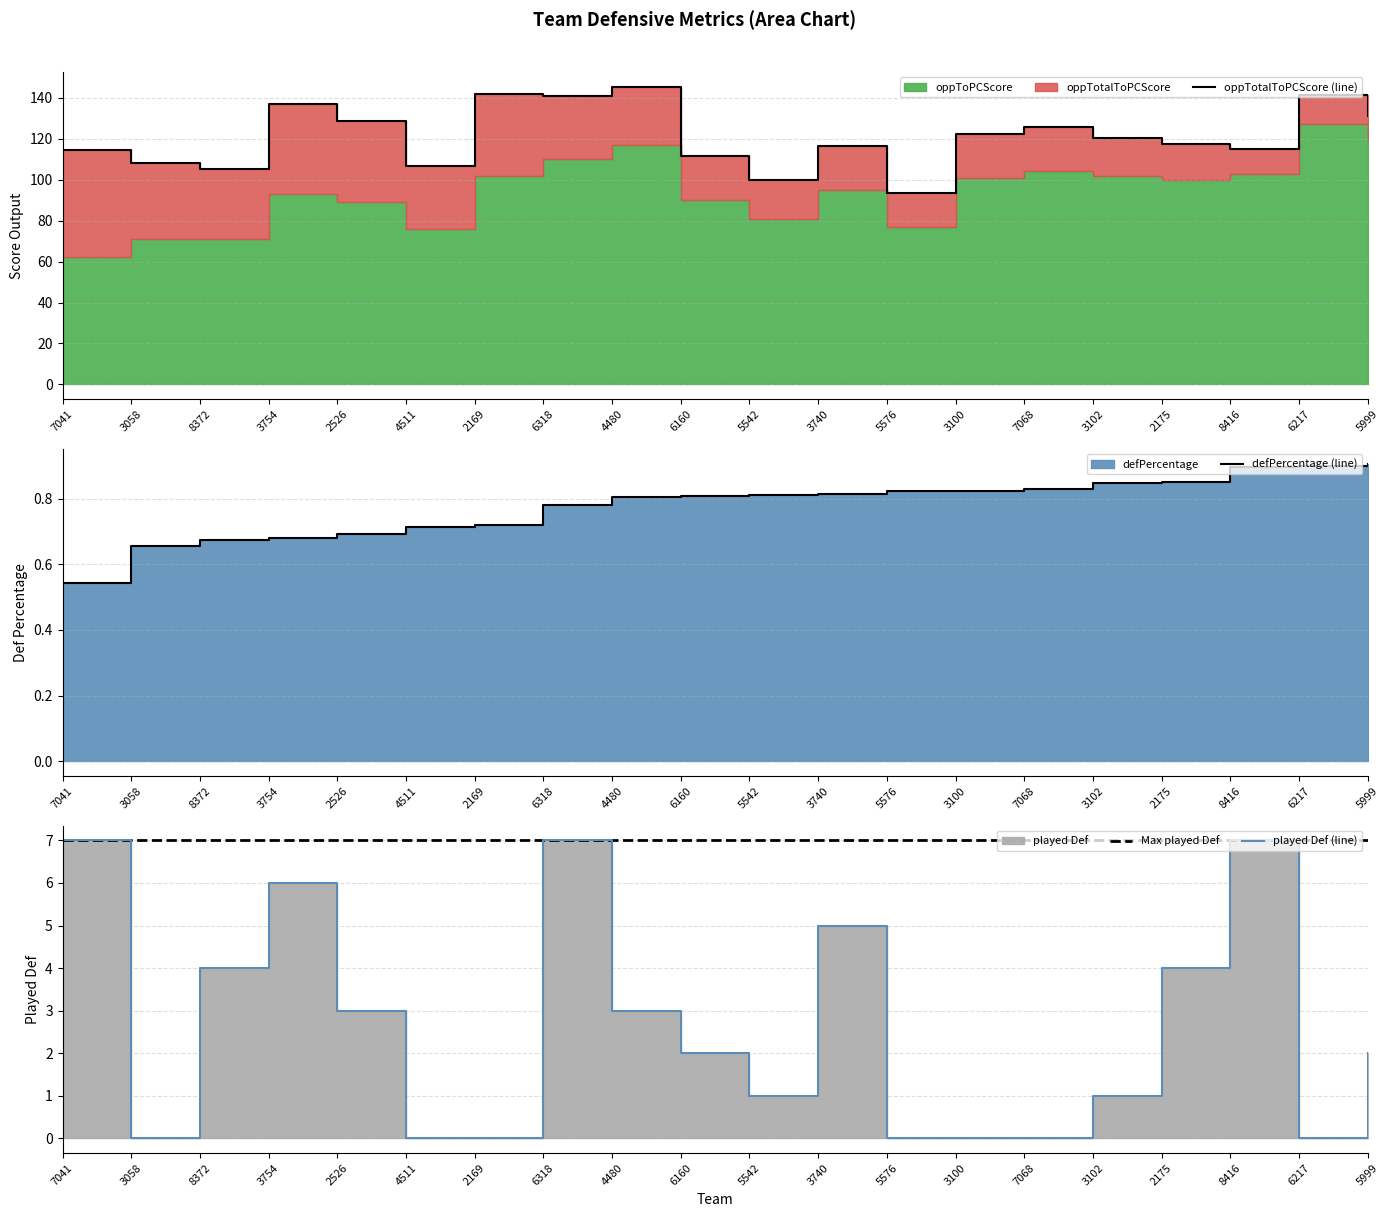

At which category is the sum across all series the highest?

4480